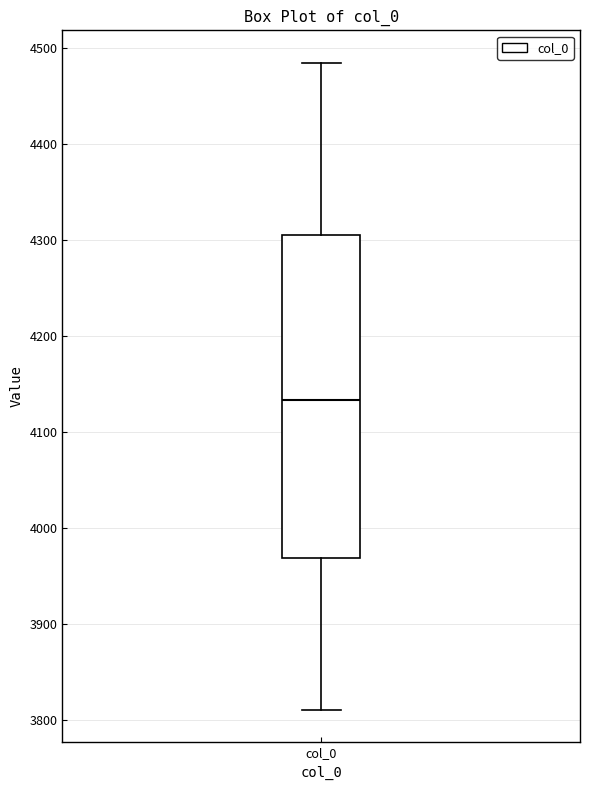

Read this box plot against the y-axis: the position of the median line, the range covered by the box, and the ends of both whiskers. The values are not printed on the chart, so give them approximately, as read against the axis.

median 4130, box 3970 to 4310, whiskers 3810 to 4480